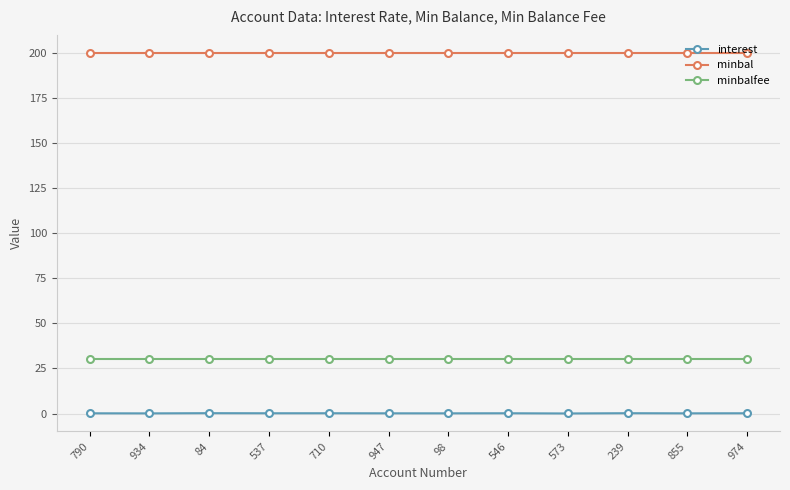

The value of minbal at 934 is 200.0. True or false?

True